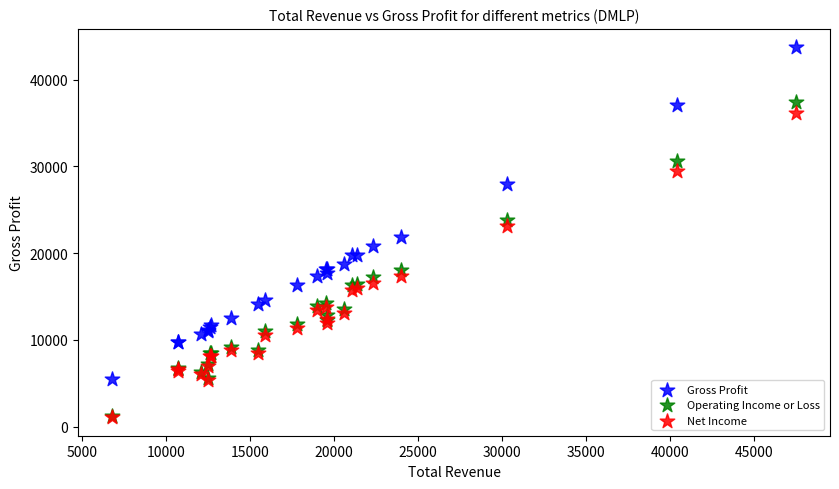

Which series has the largest Y range (max minus min)?

Gross Profit